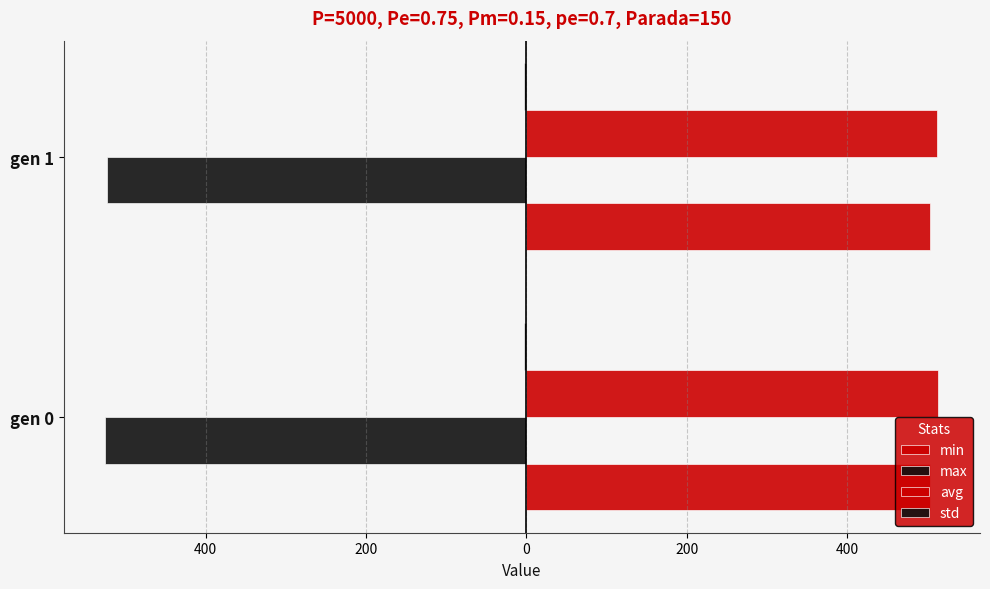

What are all the series names shown in the legend?

min, max, avg, std